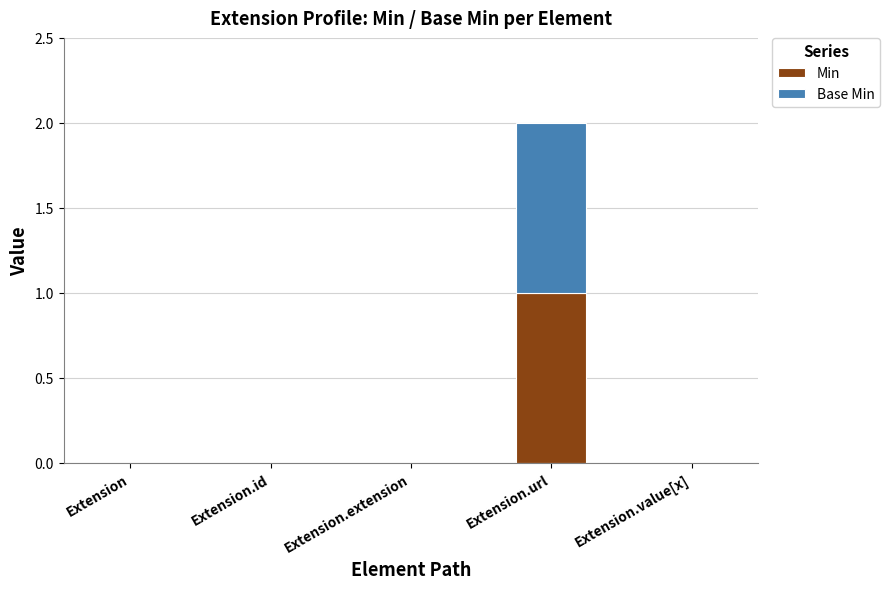

Reading right to left, list the values for the Min series.

Extension.value[x]=0	Extension.url=1	Extension.extension=0	Extension.id=0	Extension=0